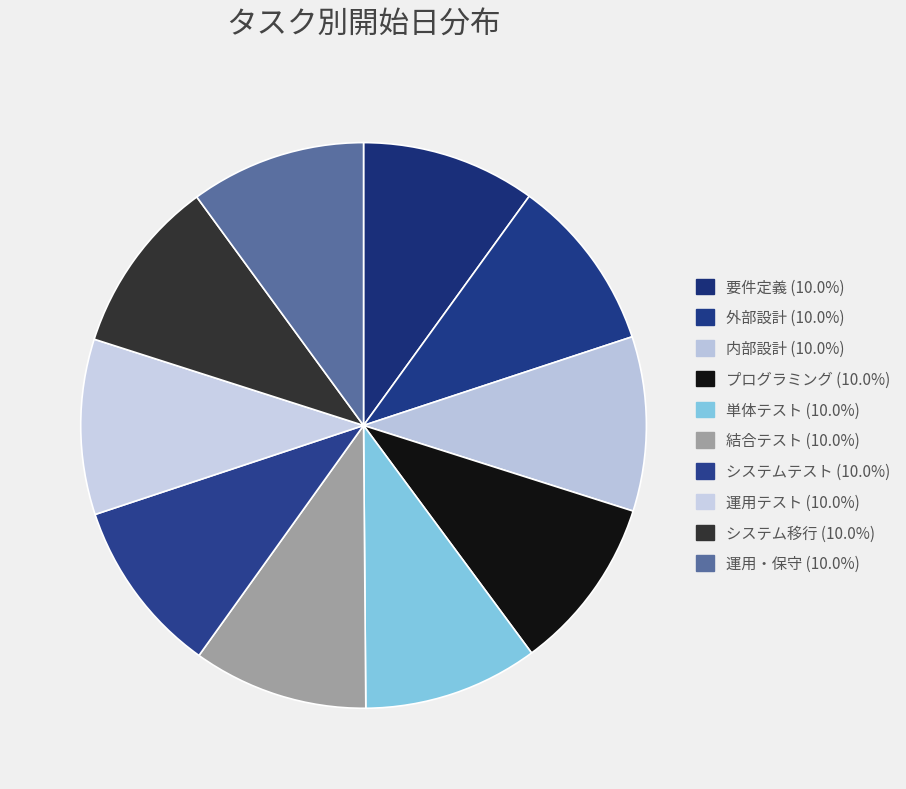

What is the largest slice in the pie chart?

運用・保守